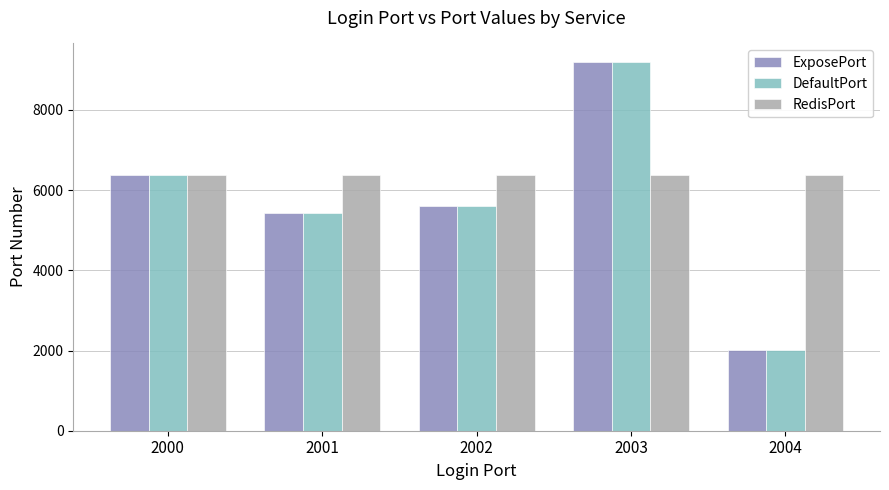

What is the sum of all RedisPort values?

31895